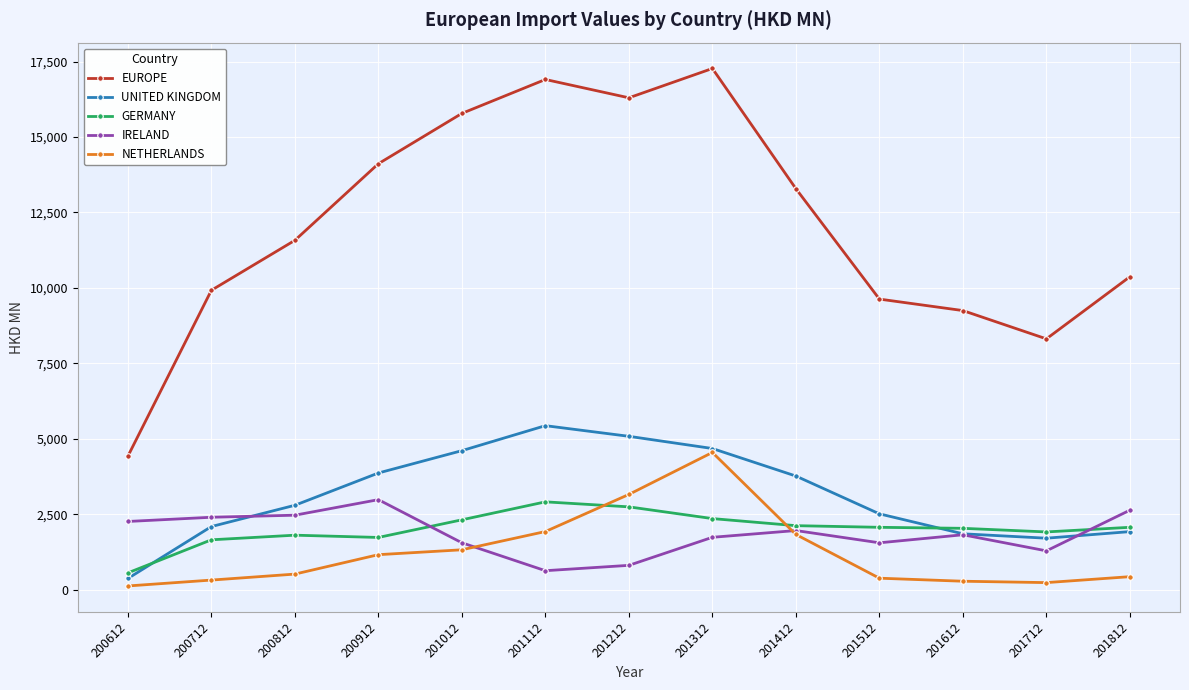

True or false: NETHERLANDS and IRELAND cross at least once.

True